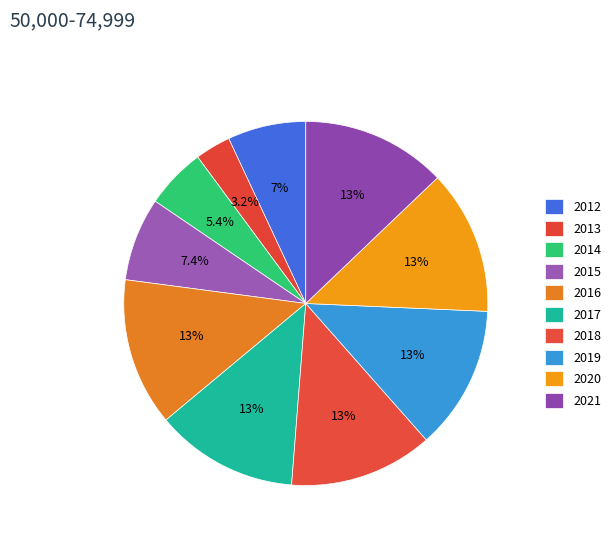

How many slices are in this pie chart?

10